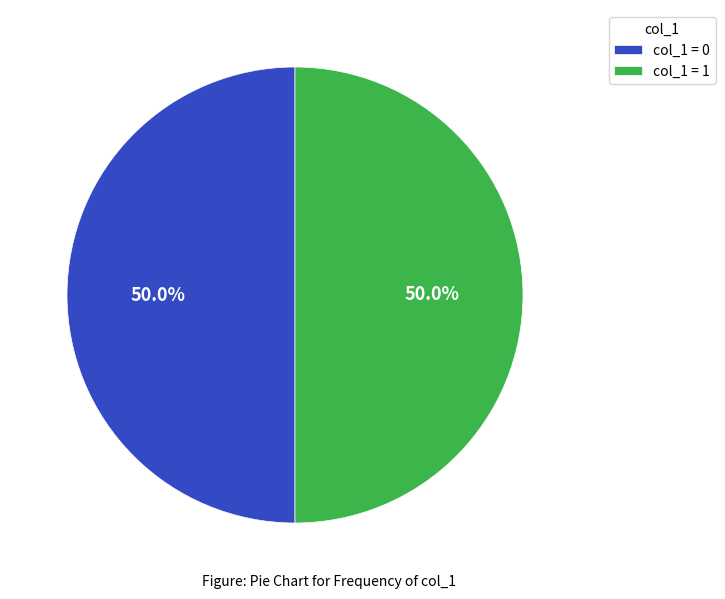

How much of the chart is everything except col_1 = 0?

50.0%